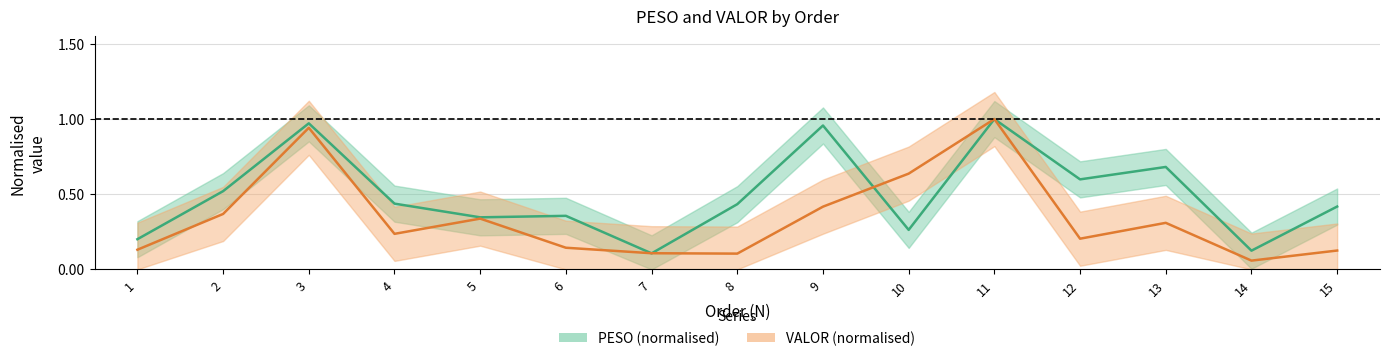

What value does the PESO series have at 12?

0.6